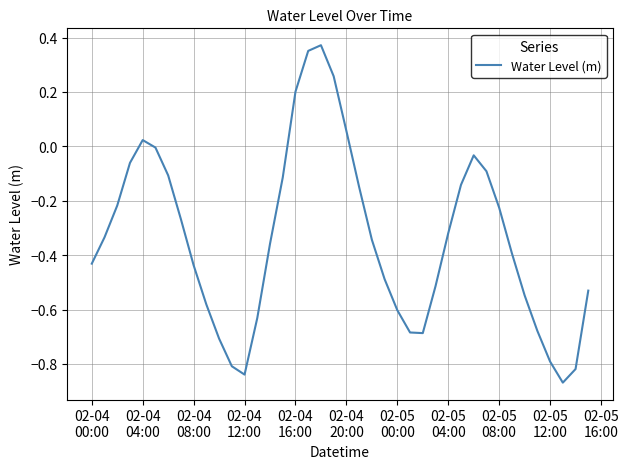

What is the difference between the maximum and minimum values?

1.2